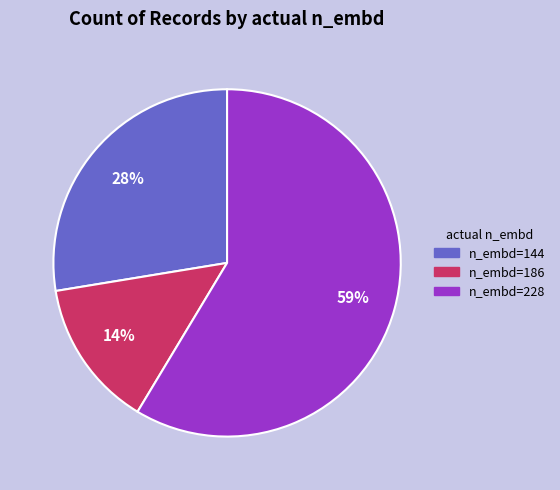

How many slices are in this pie chart?

3